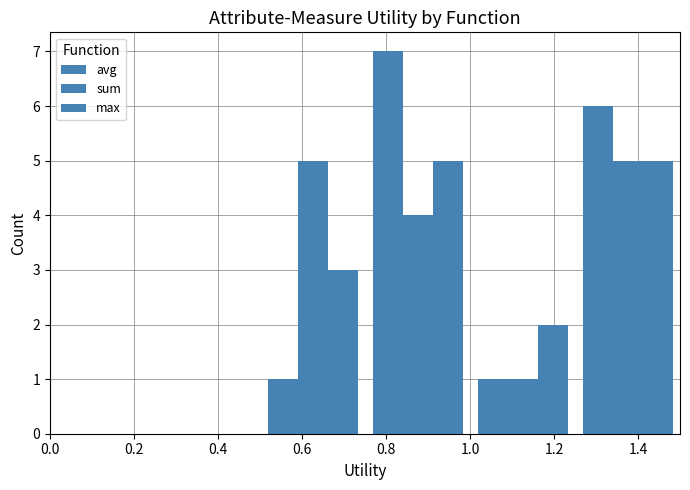

Does the chart contain stacked bars?

No